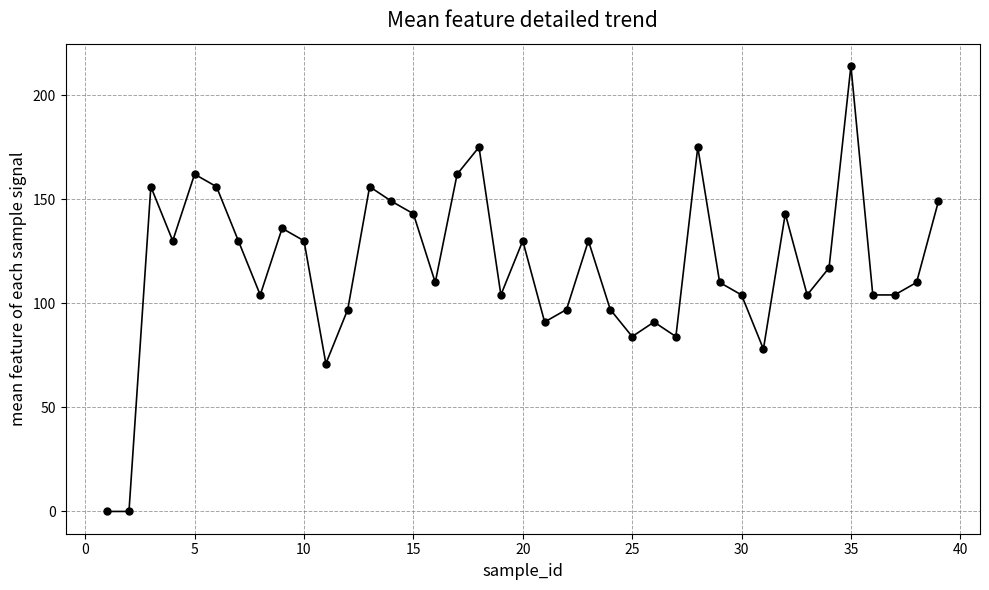

What is the value of the 35th point from the left?

214